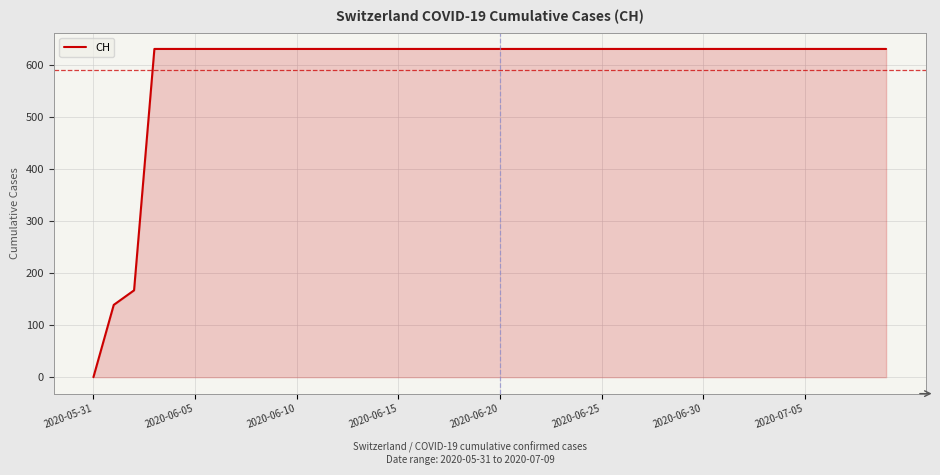

What is the difference between the maximum and minimum values?

631